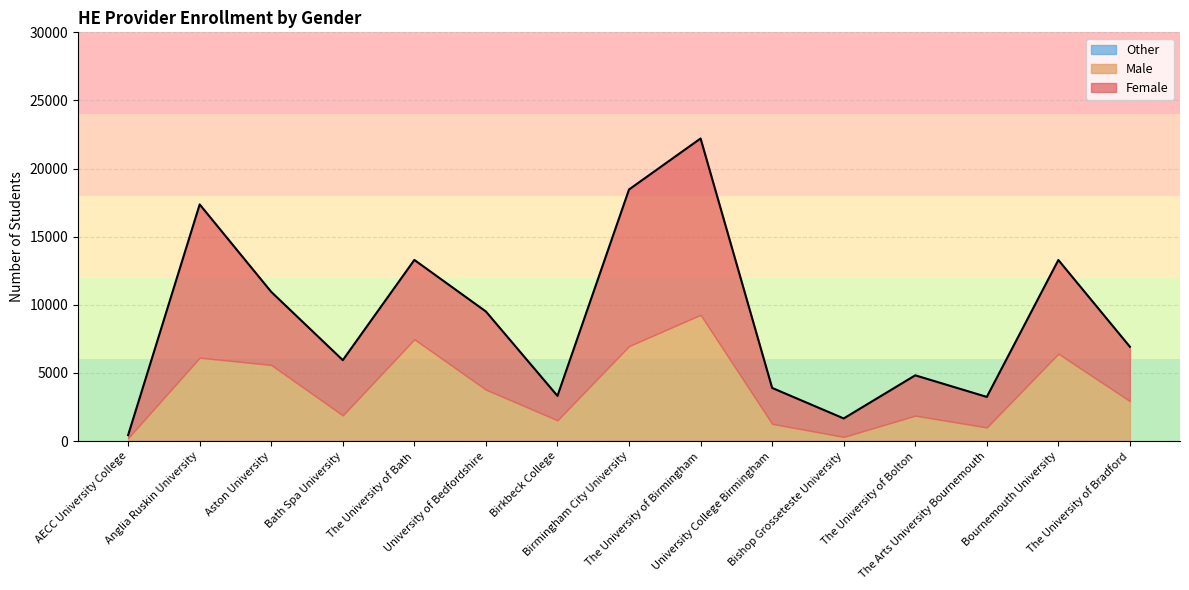

True or false: Other and Female cross at least once.

False